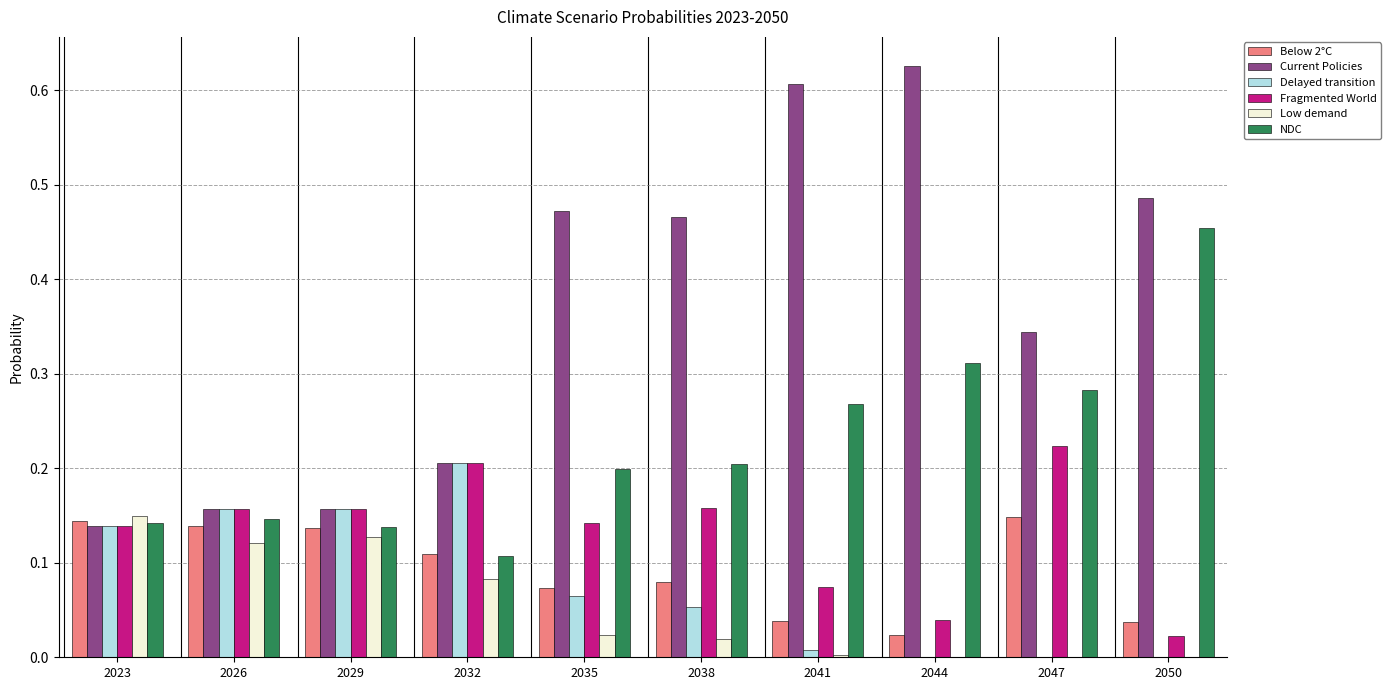

Is it true that NDC equals 0.0 at 2026?

False